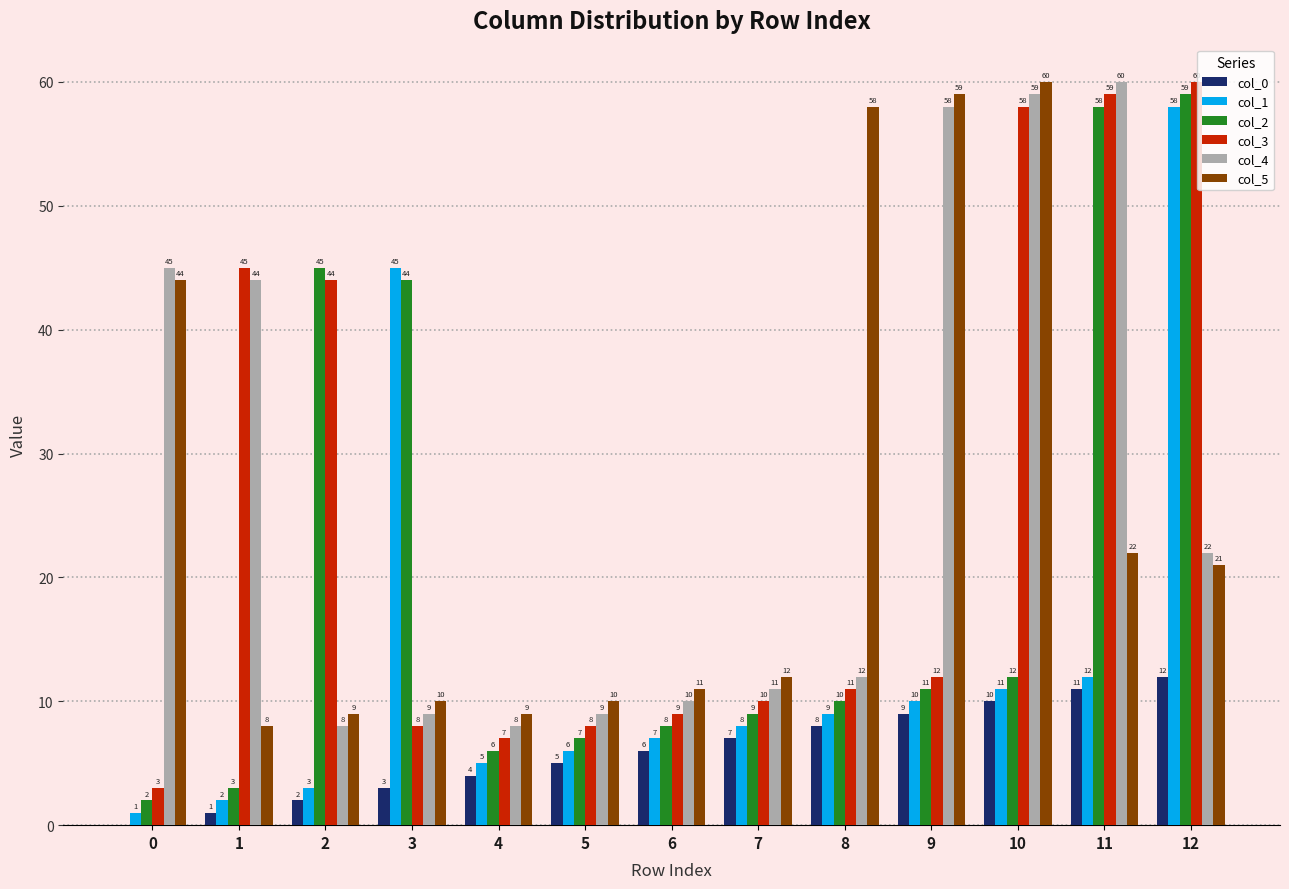

What is the sum of the col_4 values at 11 and 0?

105